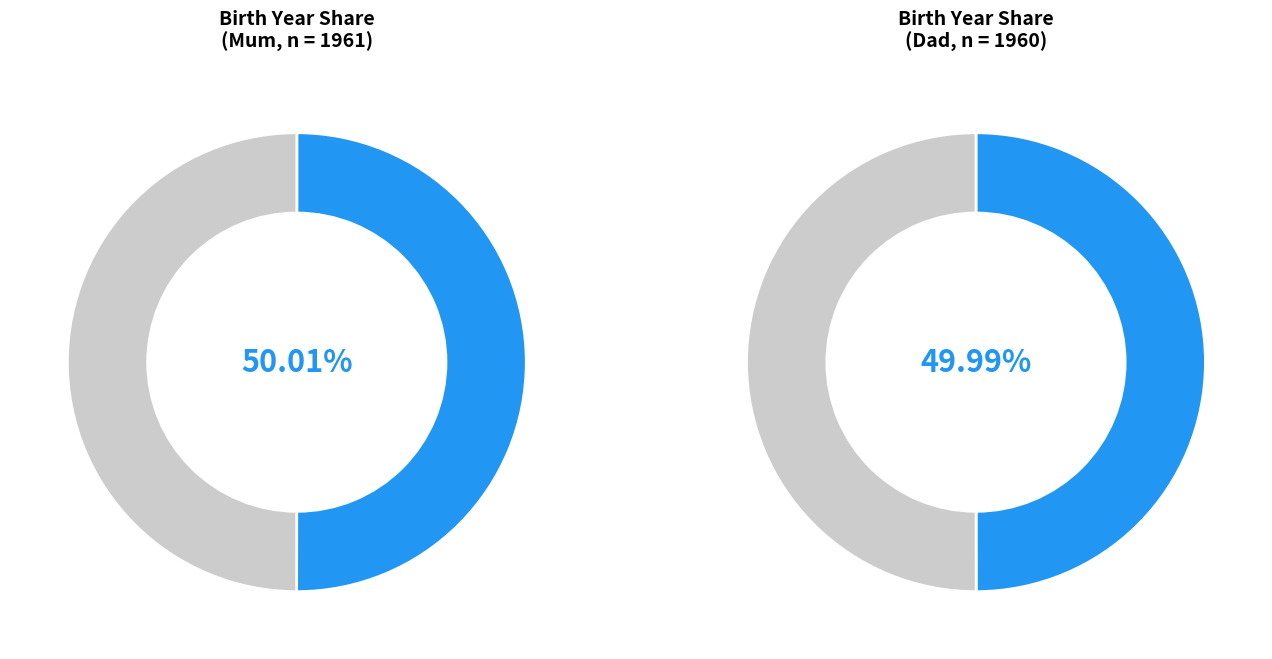

Does Mum account for over 50% of the chart?

Yes